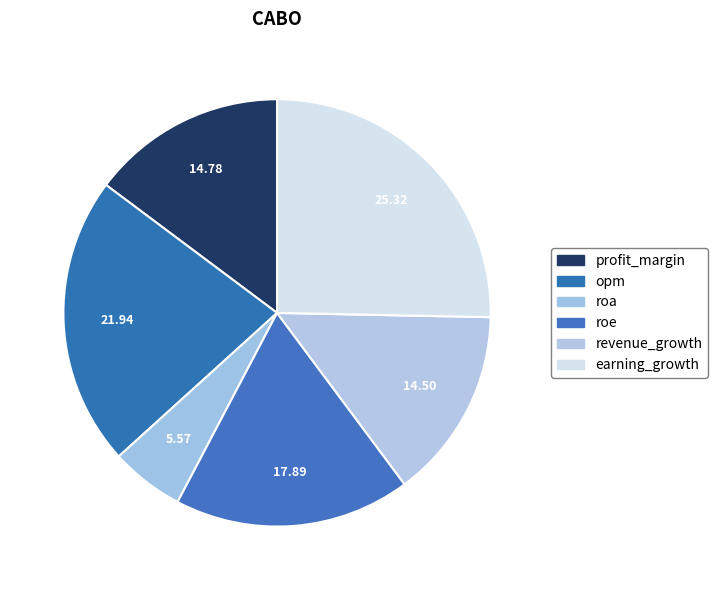

Combined, do revenue_growth and opm account for over 50%?

No